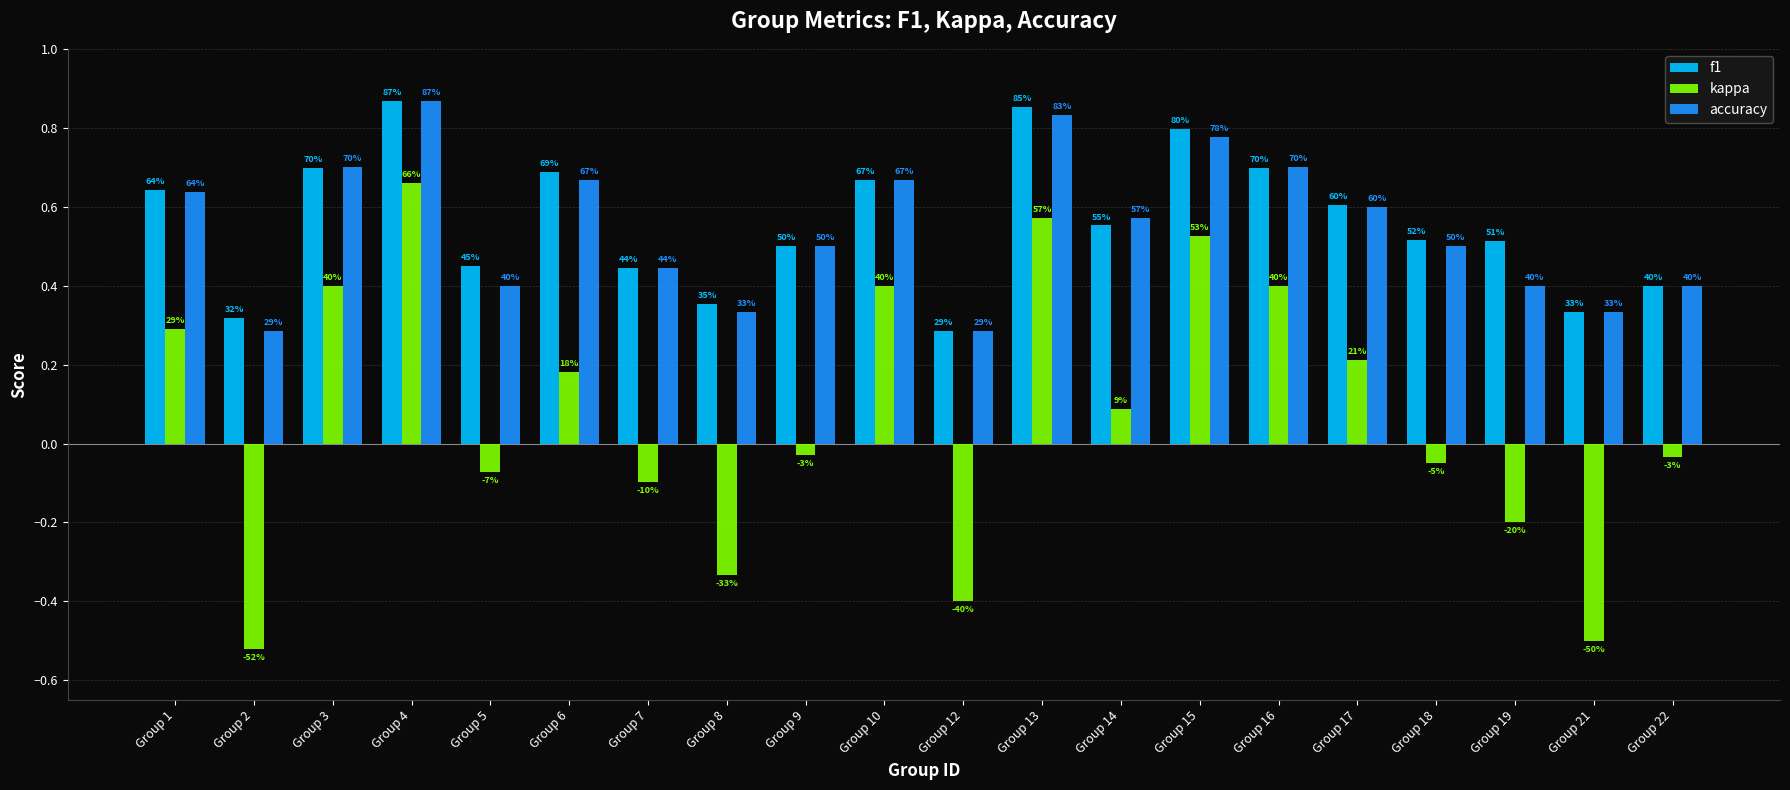

What is the sum of all kappa values?

1.5